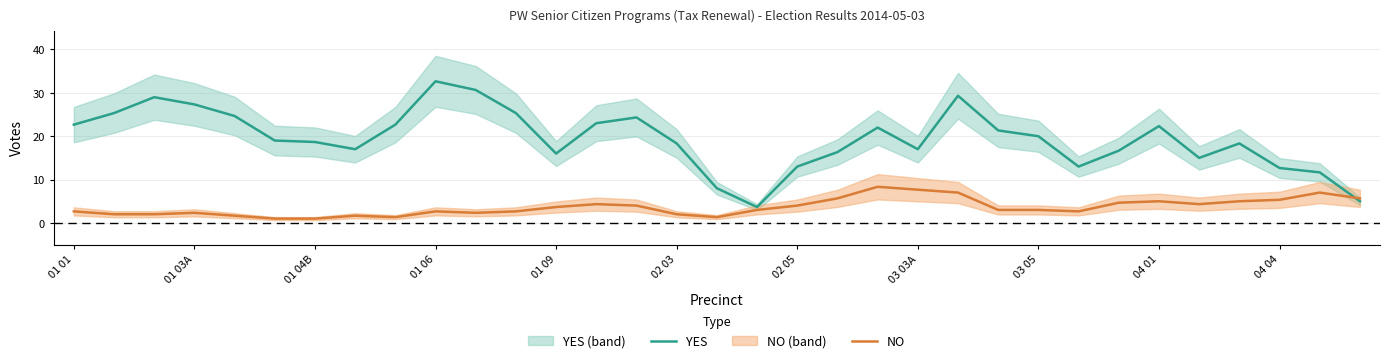

The value of NO at 04 01 is 6.7. True or false?

False